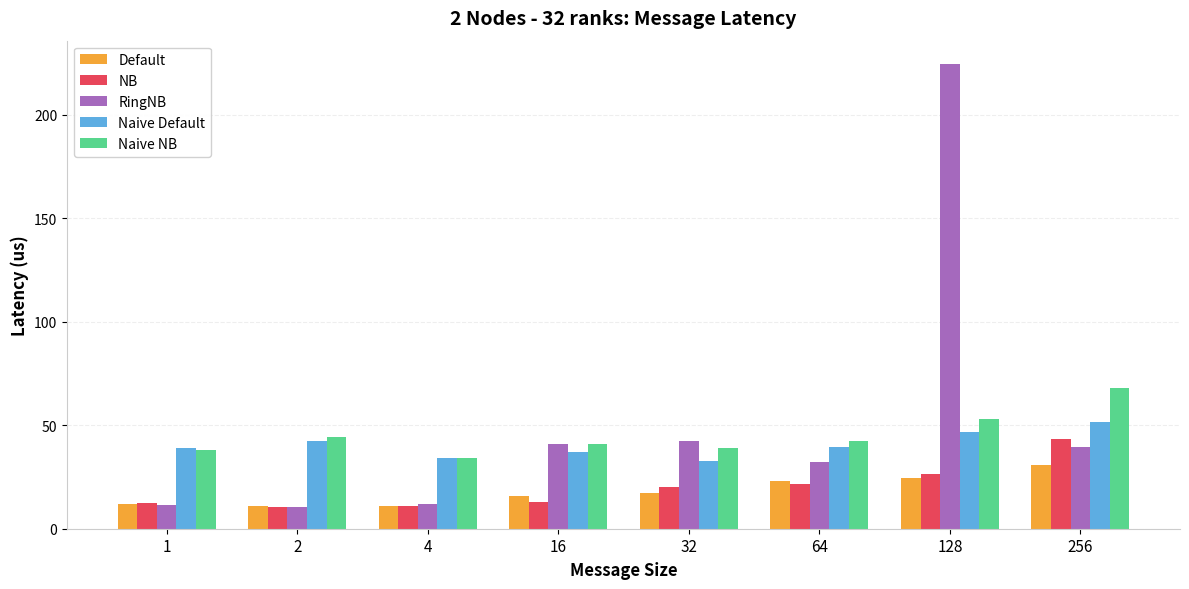

What is the approximate value of RingNB at 16?

40.8